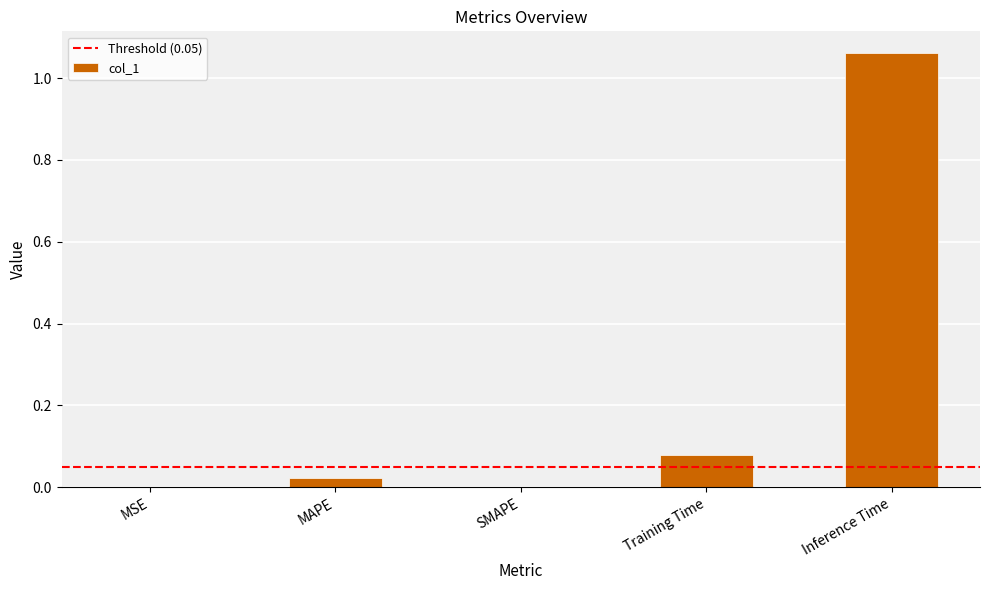

Are the bars horizontal?

No